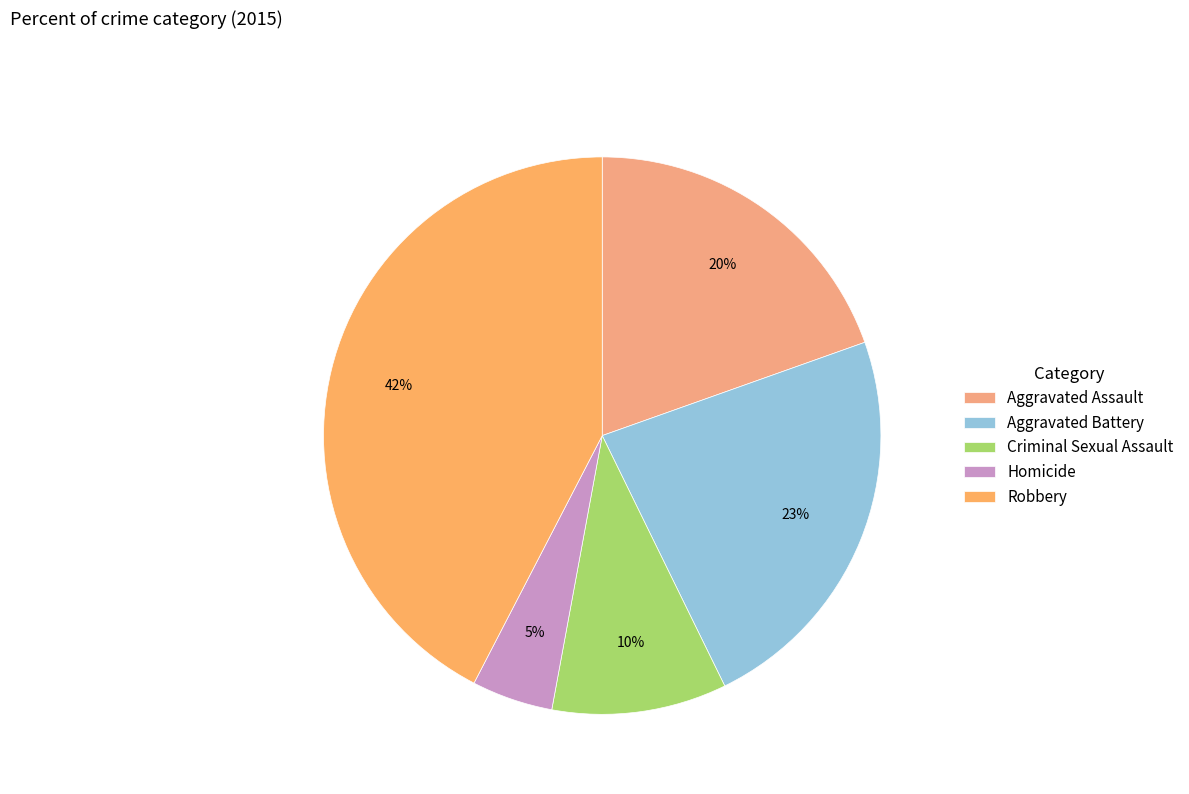

Count the number of slices in the pie.

5